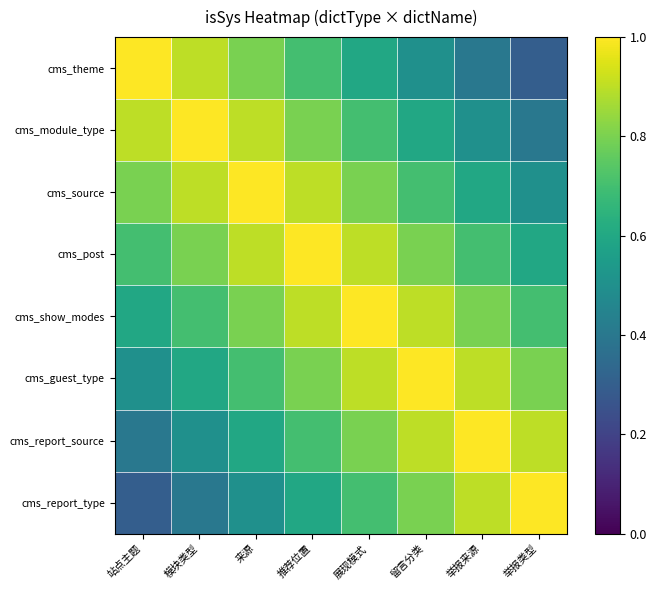

Reading left to right, what are all the values shown in this chart?

cms_theme: 站点主题=1.0	模块类型=0.9	来源=0.8	推荐位置=0.7	展现模式=0.6	留言分类=0.5	举报来源=0.4	举报类型=0.3
cms_module_type: 站点主题=0.9	模块类型=1.0	来源=0.9	推荐位置=0.8	展现模式=0.7	留言分类=0.6	举报来源=0.5	举报类型=0.4
cms_source: 站点主题=0.8	模块类型=0.9	来源=1.0	推荐位置=0.9	展现模式=0.8	留言分类=0.7	举报来源=0.6	举报类型=0.5
cms_post: 站点主题=0.7	模块类型=0.8	来源=0.9	推荐位置=1.0	展现模式=0.9	留言分类=0.8	举报来源=0.7	举报类型=0.6
cms_show_modes: 站点主题=0.6	模块类型=0.7	来源=0.8	推荐位置=0.9	展现模式=1.0	留言分类=0.9	举报来源=0.8	举报类型=0.7
cms_guest_type: 站点主题=0.5	模块类型=0.6	来源=0.7	推荐位置=0.8	展现模式=0.9	留言分类=1.0	举报来源=0.9	举报类型=0.8
cms_report_source: 站点主题=0.4	模块类型=0.5	来源=0.6	推荐位置=0.7	展现模式=0.8	留言分类=0.9	举报来源=1.0	举报类型=0.9
cms_report_type: 站点主题=0.3	模块类型=0.4	来源=0.5	推荐位置=0.6	展现模式=0.7	留言分类=0.8	举报来源=0.9	举报类型=1.0